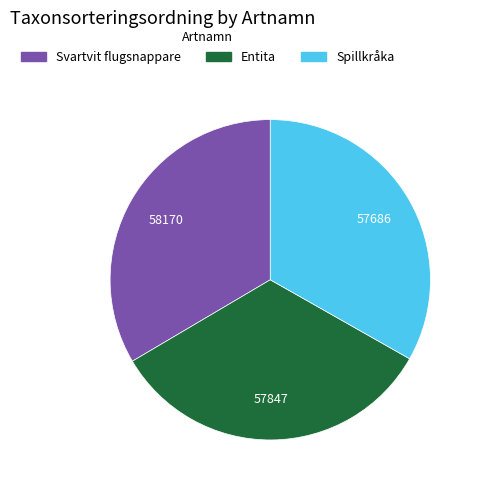

Is it true that Entita is 33% of the pie?

True